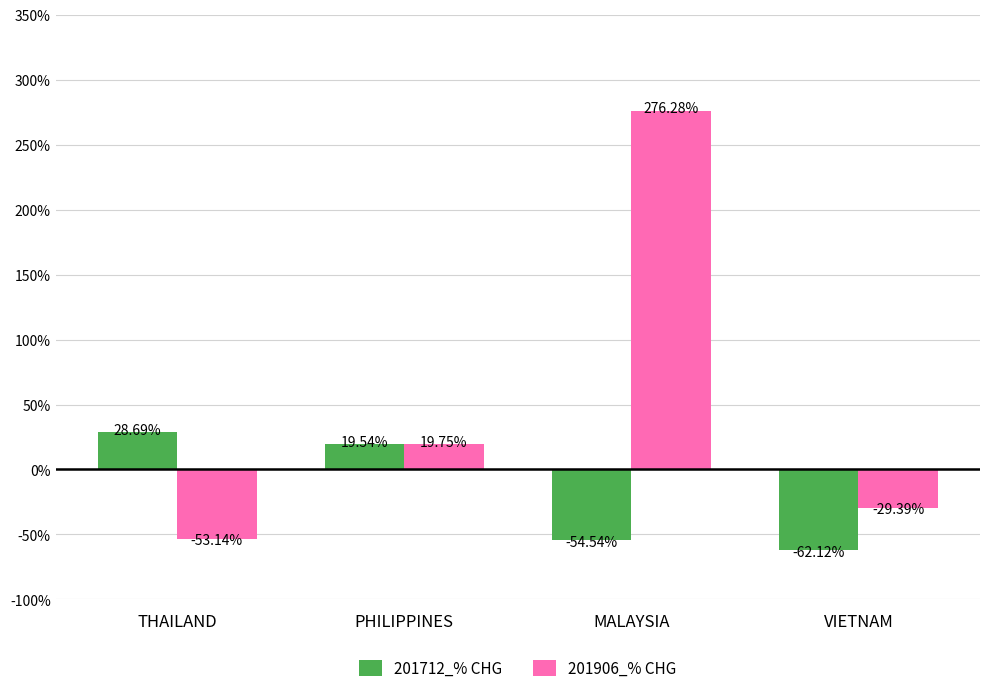

Which series changed the most between THAILAND and VIETNAM?

201712_% CHG